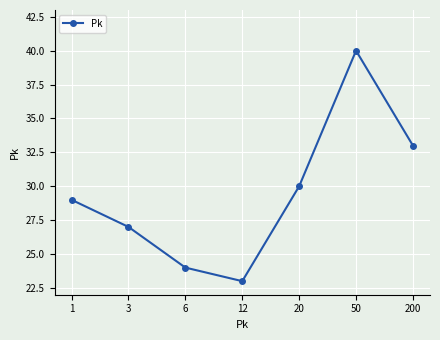

What is the change in value from 1 to 6?

-5